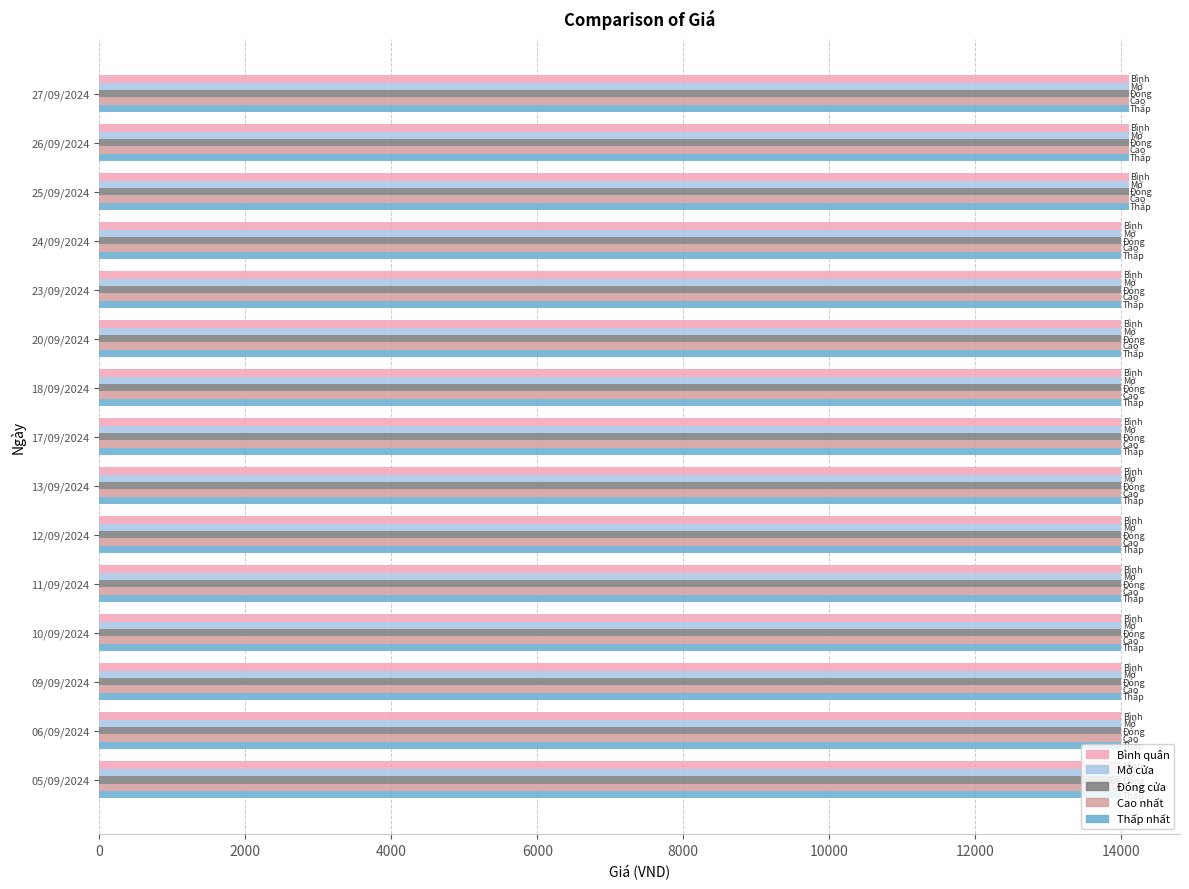

What is the total value across all series at 24/09/2024?

70000